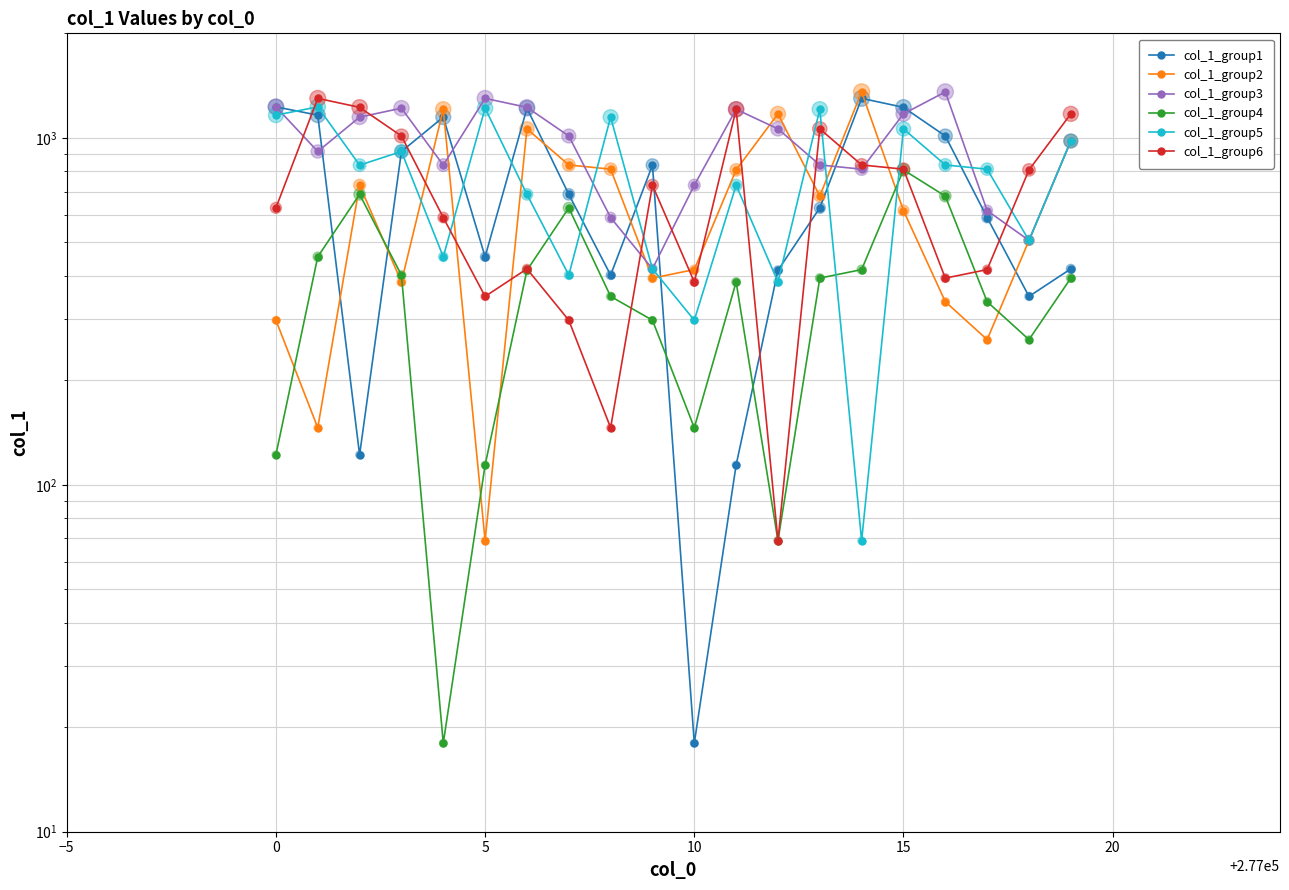

Which series has the largest Y range (max minus min)?

col_1_group2